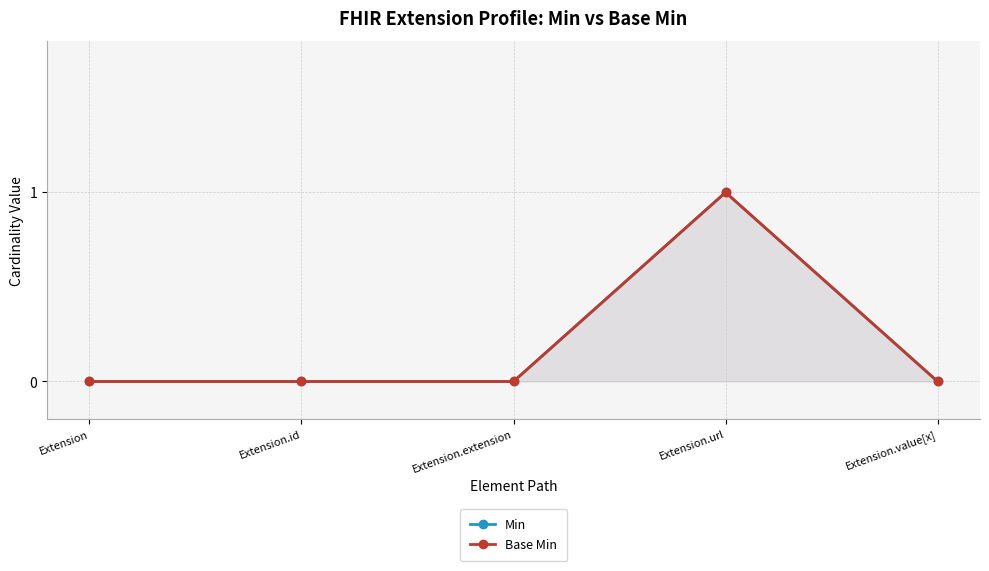

What is the sum of the Base Min values at Extension.url and Extension.extension?

1